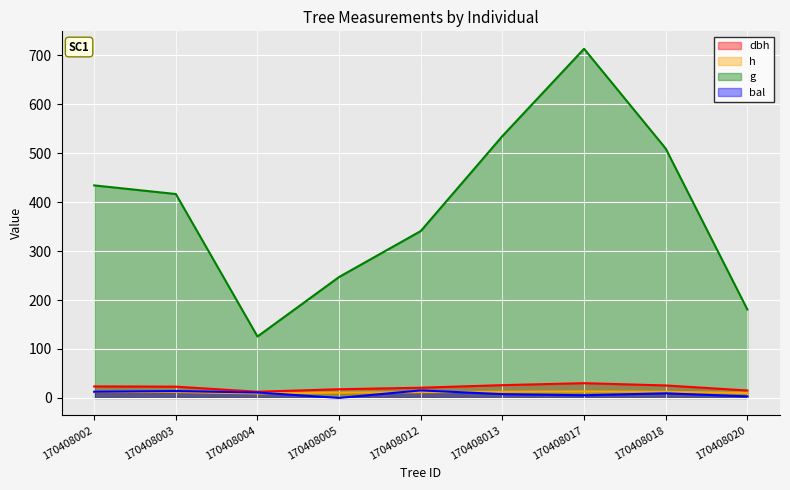

What is the highest value of the bal series?

15.3